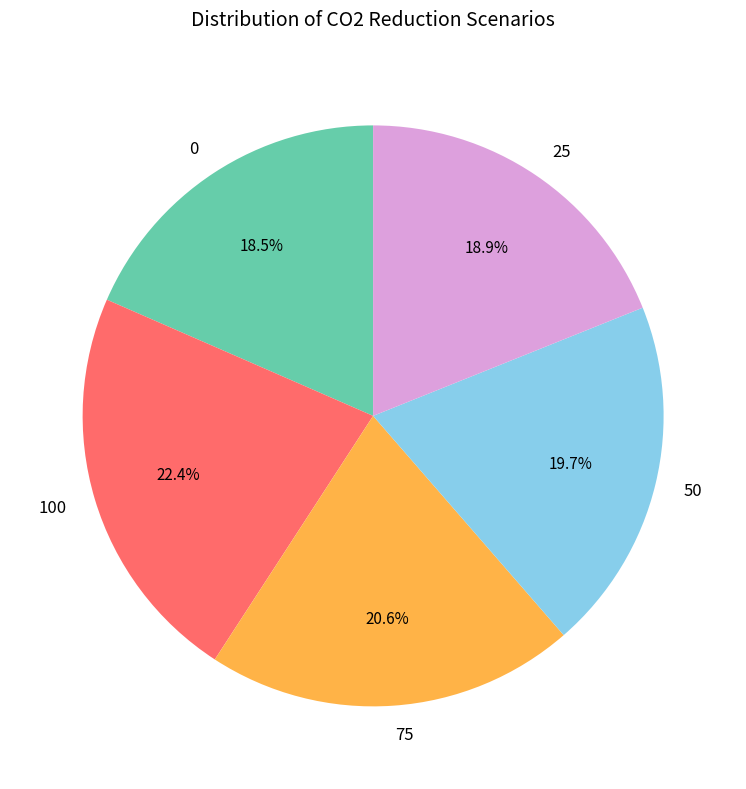

What is the largest slice in the pie chart?

100